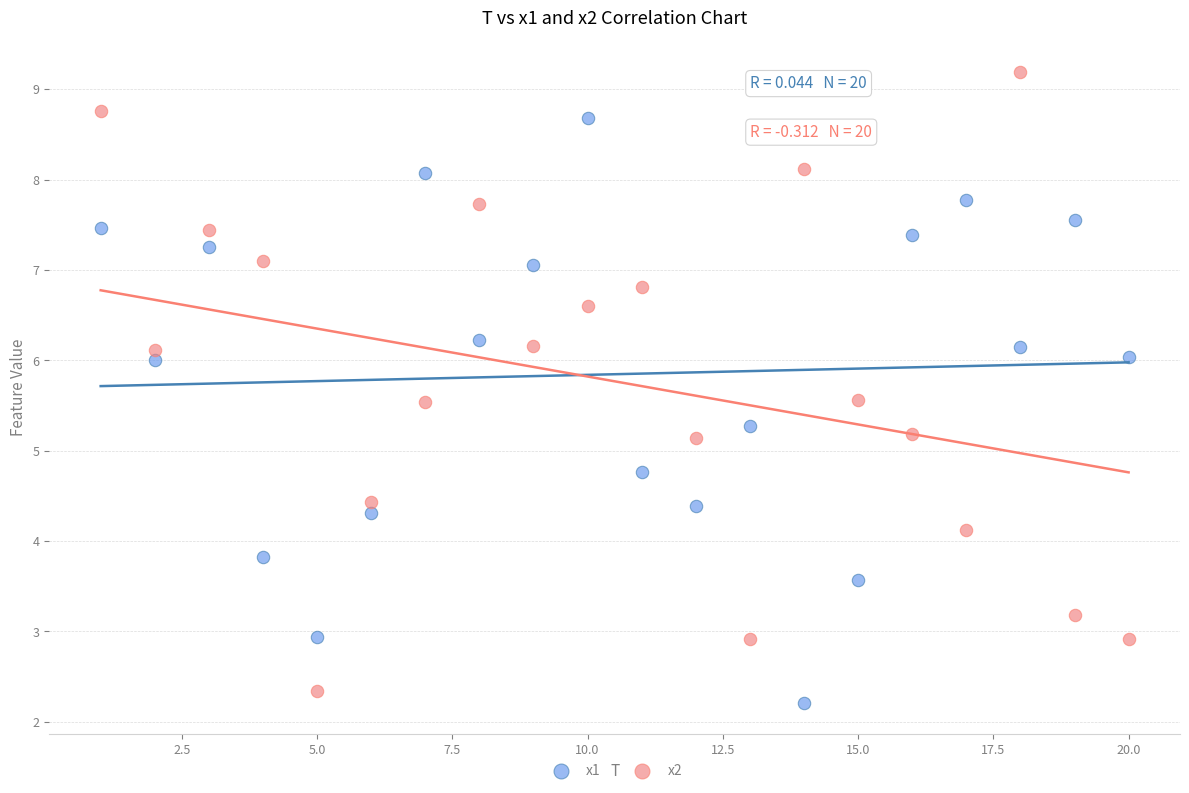

Which series has the largest Y range (max minus min)?

x2